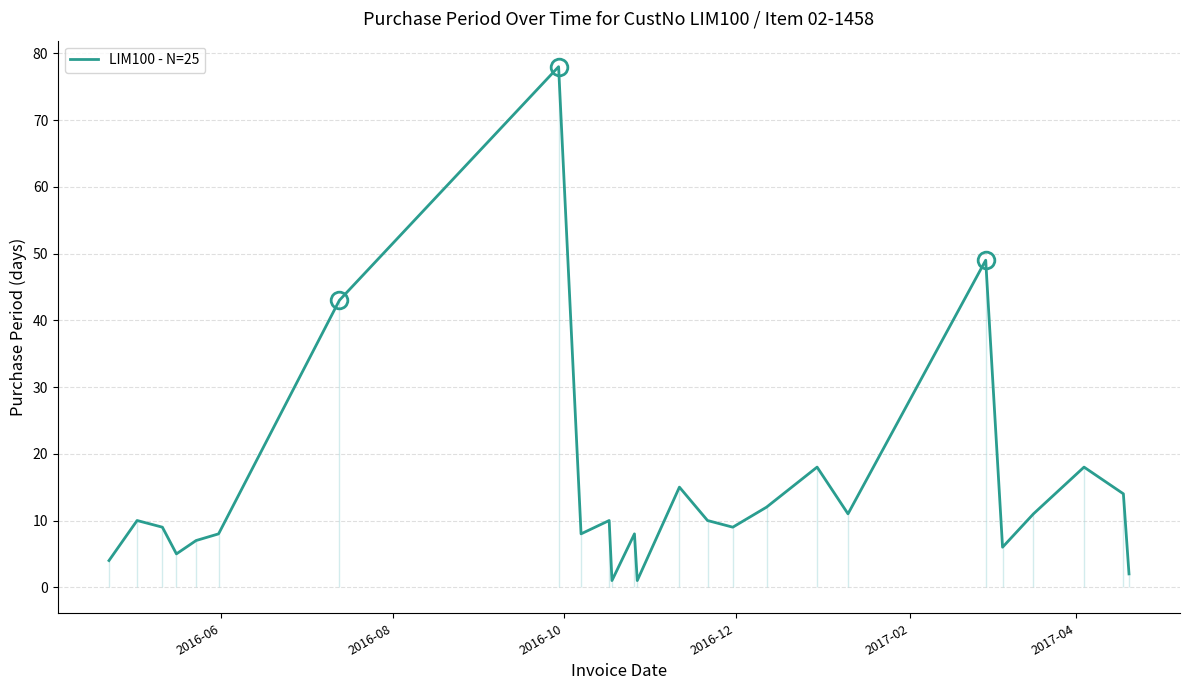

Reading left to right, transcribe all the data shown in this chart.

4	10	9	5	7	8	43	78	8	10	1	8	1	15	10	9	12	18	11	49	6	11	18	14	2